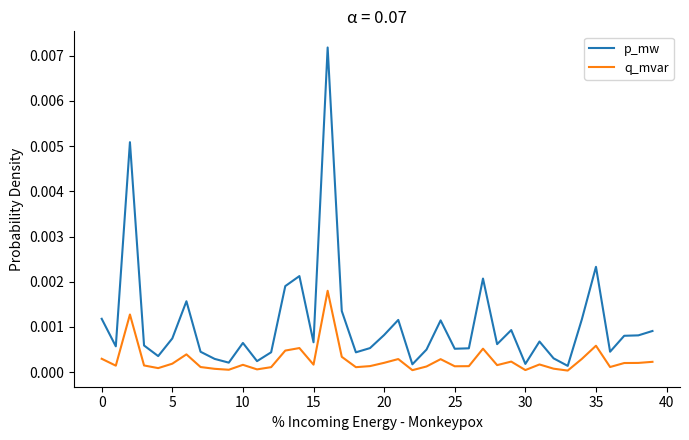

List the series in order of their peak value, highest first.

p_mw, q_mvar